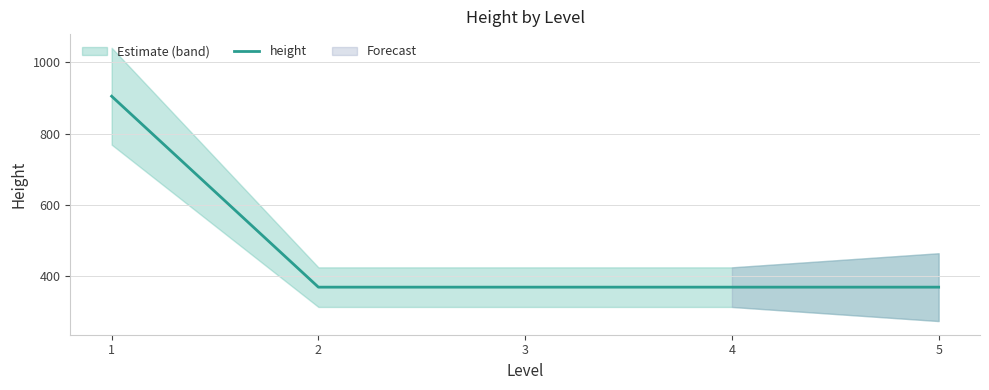

How many distinct data groups are displayed?

1